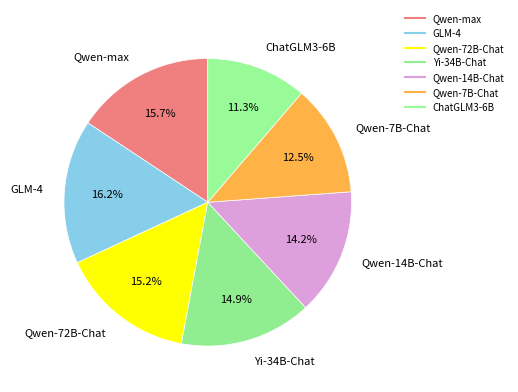

To the nearest percent, what portion does GLM-4 represent?

16%